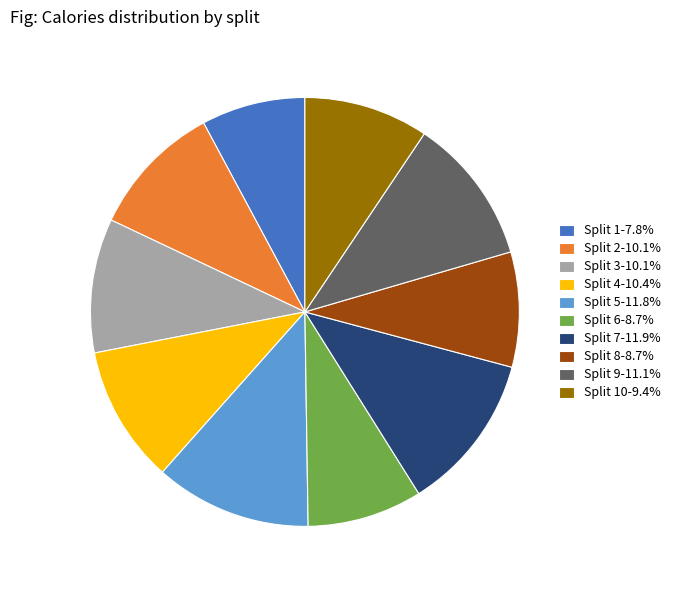

Approximately how many times larger is the value at Split 10-9.4% compared to Split 6-8.7%?

1.1